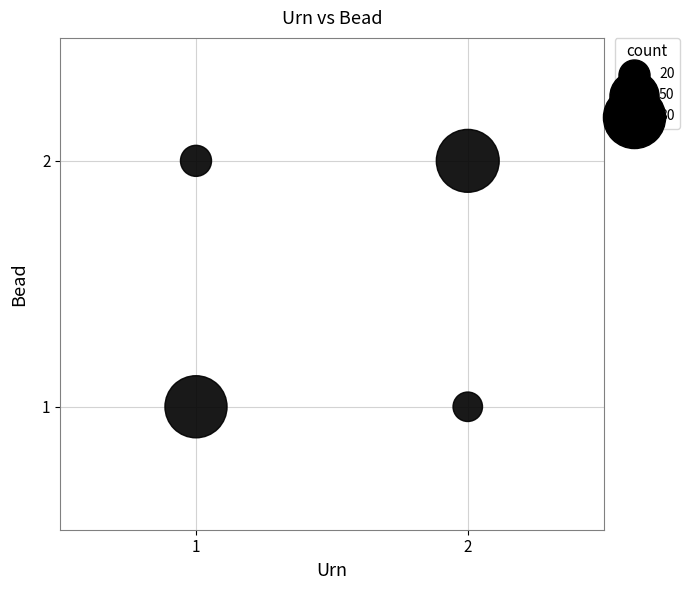

Count the number of points in this scatter plot.

4